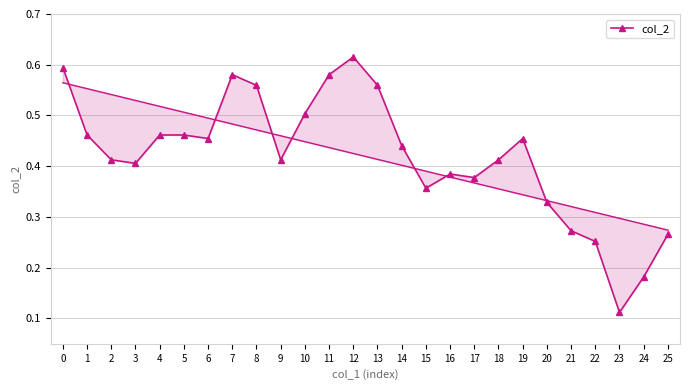

Reading left to right, list all the values displayed in this chart.

0.6	0.5	0.4	0.4	0.5	0.5	0.5	0.6	0.6	0.4	0.5	0.6	0.6	0.6	0.4	0.4	0.4	0.4	0.4	0.5	0.3	0.3	0.3	0.1	0.2	0.3